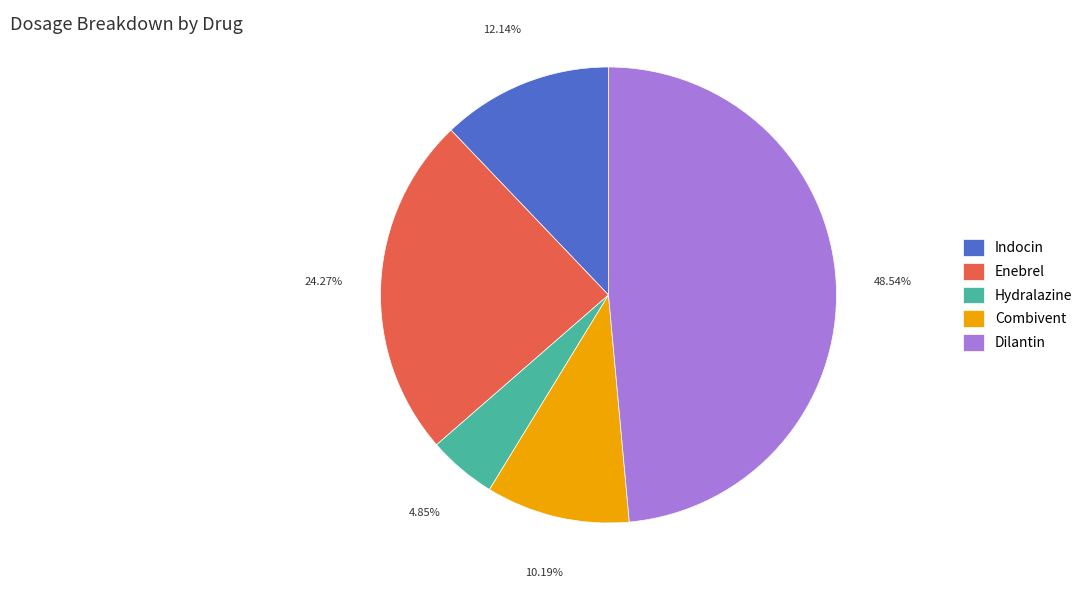

True or false: Indocin accounts for 26% of the total.

False